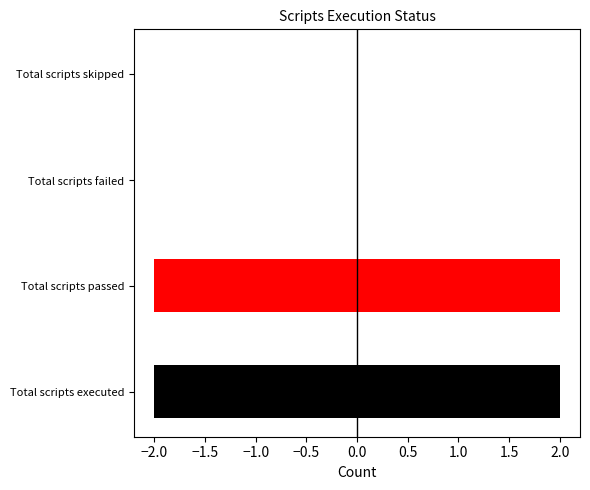

Reading left to right, extract all data points from this chart.

2	2	0	0